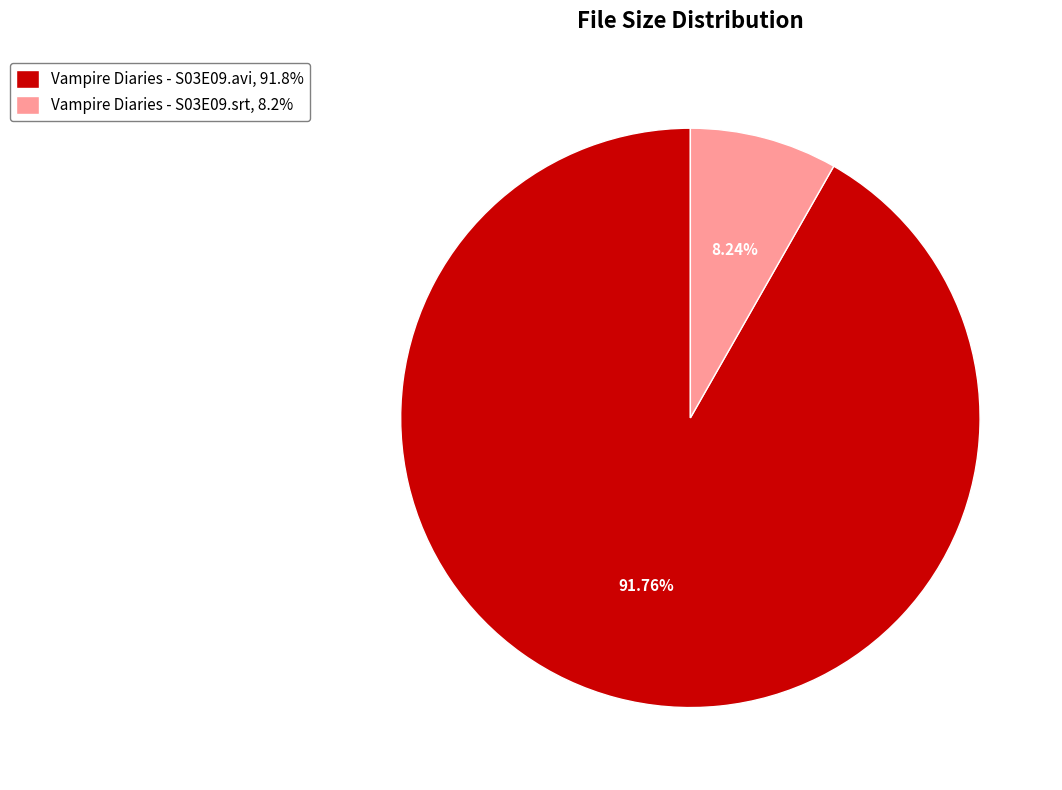

Rank the categories by value from highest to lowest.

Vampire Diaries - S03E09.avi, Vampire Diaries - S03E09.srt